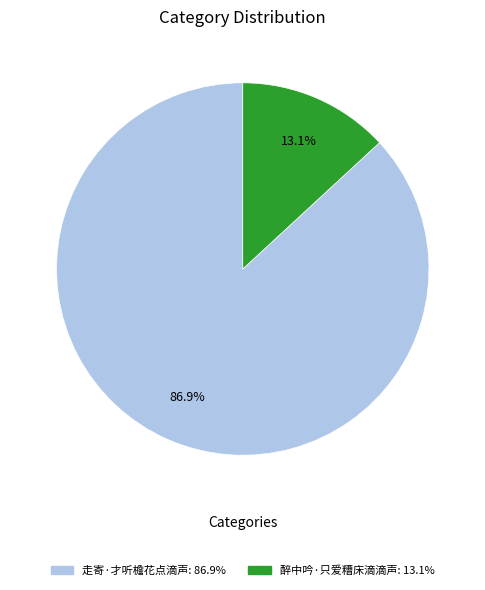

How many slices are in this pie chart?

2